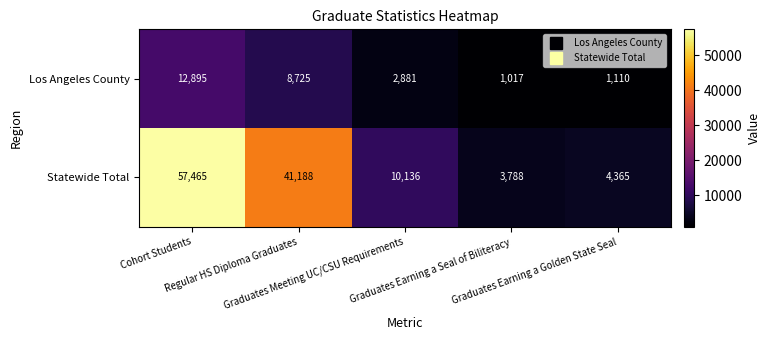

Which series has the widest spread of values?

Statewide Total